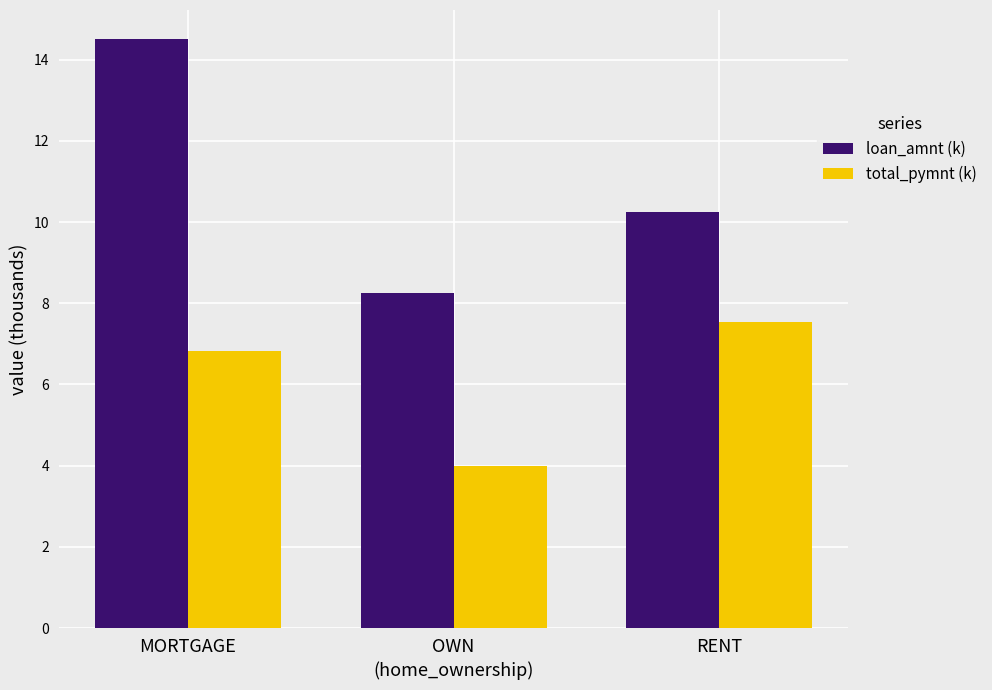

Is the value of total_pymnt (k) at RENT greater than the value of loan_amnt (k) at RENT?

No